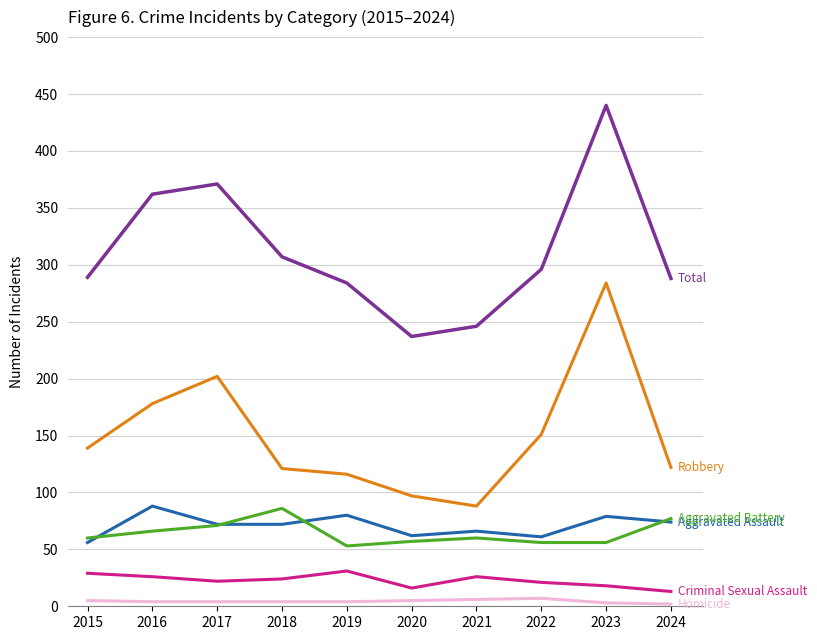

At which category is the sum across all series the highest?

2023